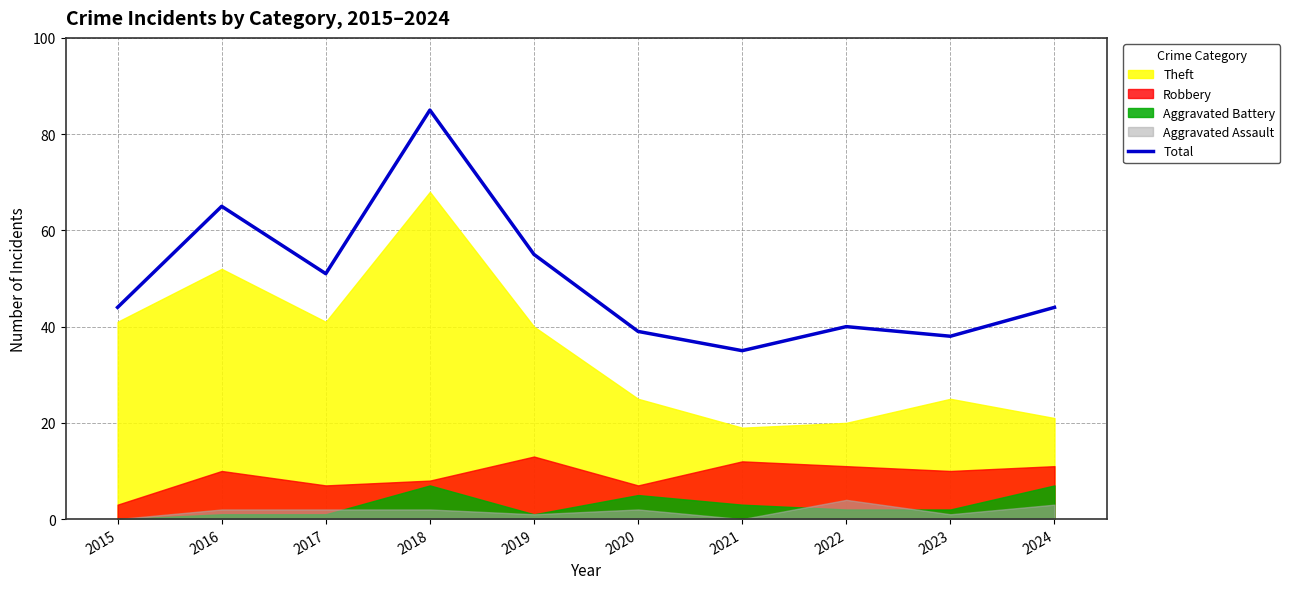

List the labels in order of value, largest first.

2018, 2016, 2019, 2017, 2015, 2024, 2022, 2020, 2023, 2021